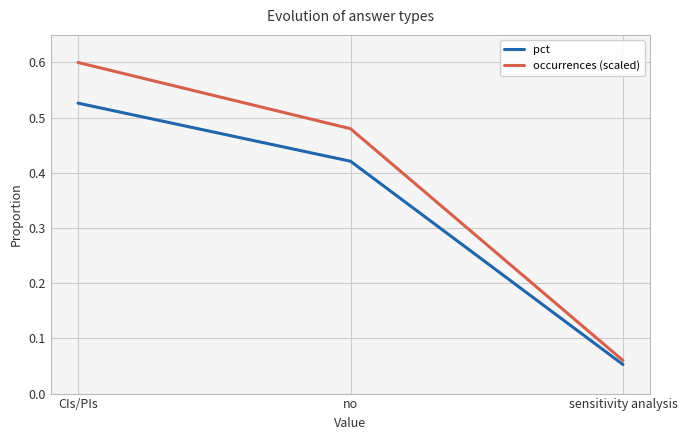

What is the average value of the pct series?

0.3